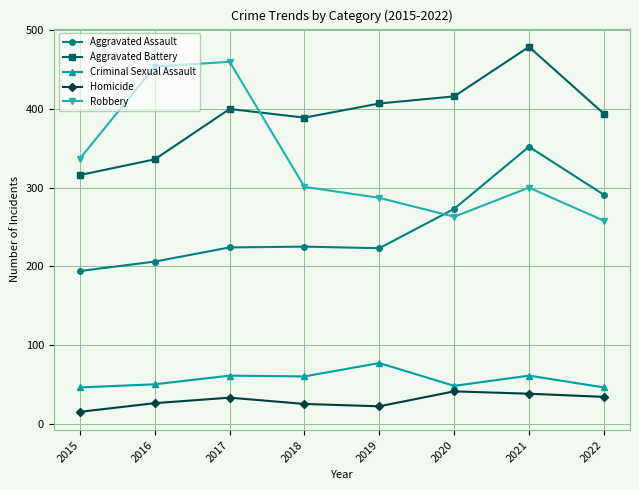

The value of Homicide at 2017 is 56. True or false?

False